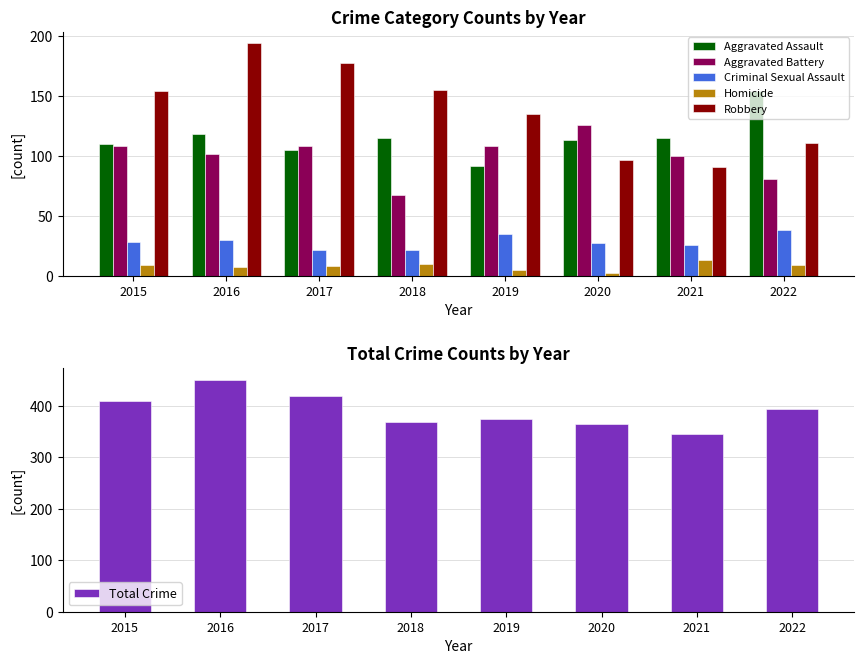

Between 2019 and 2022, which series saw the biggest shift?

Aggravated Assault